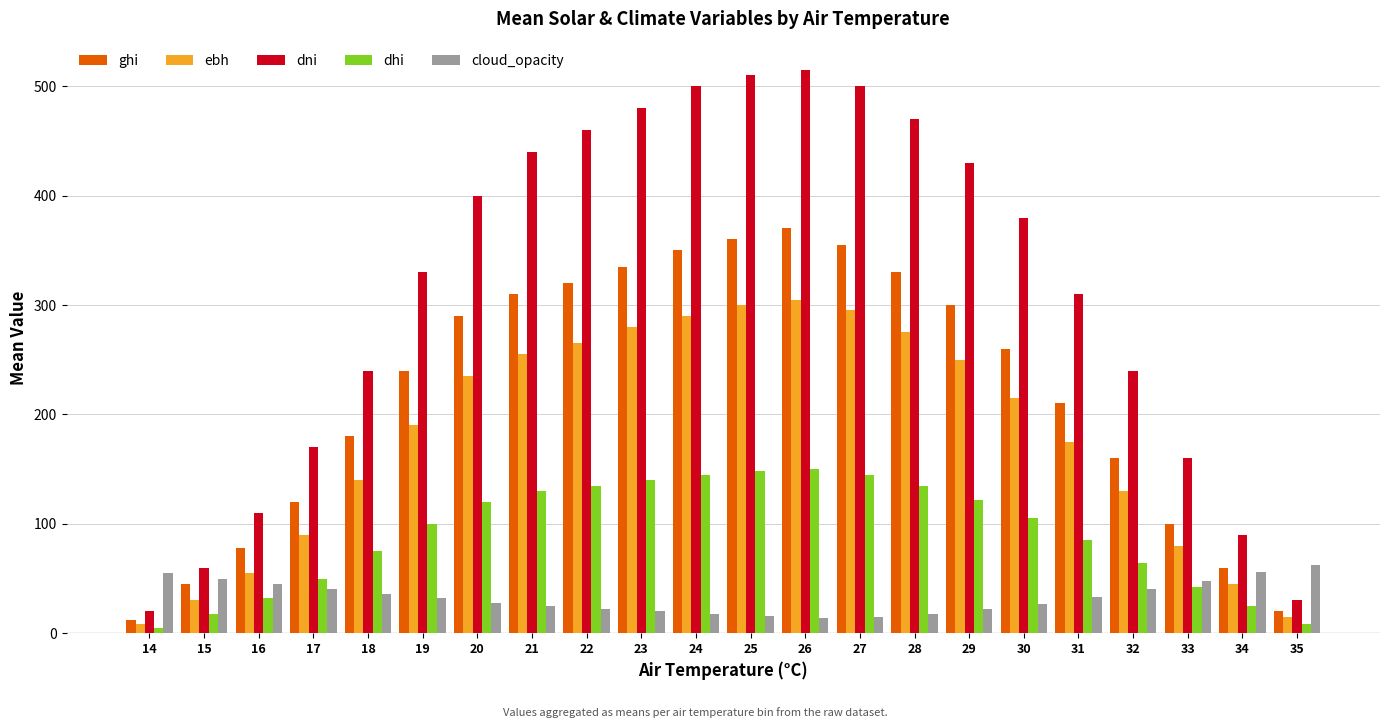

What is the highest value of the dhi series?

150